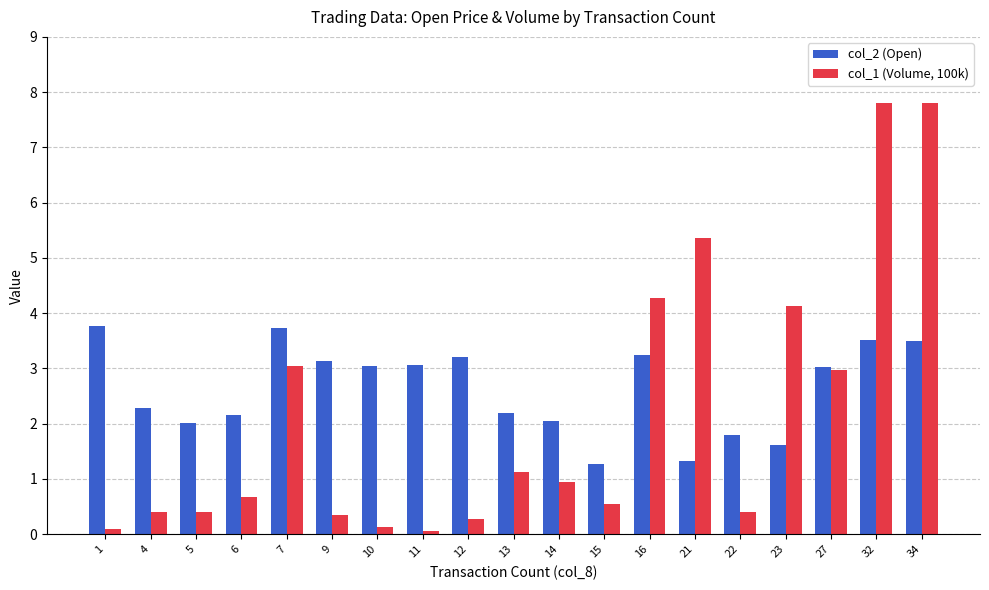

Does the chart contain stacked bars?

No